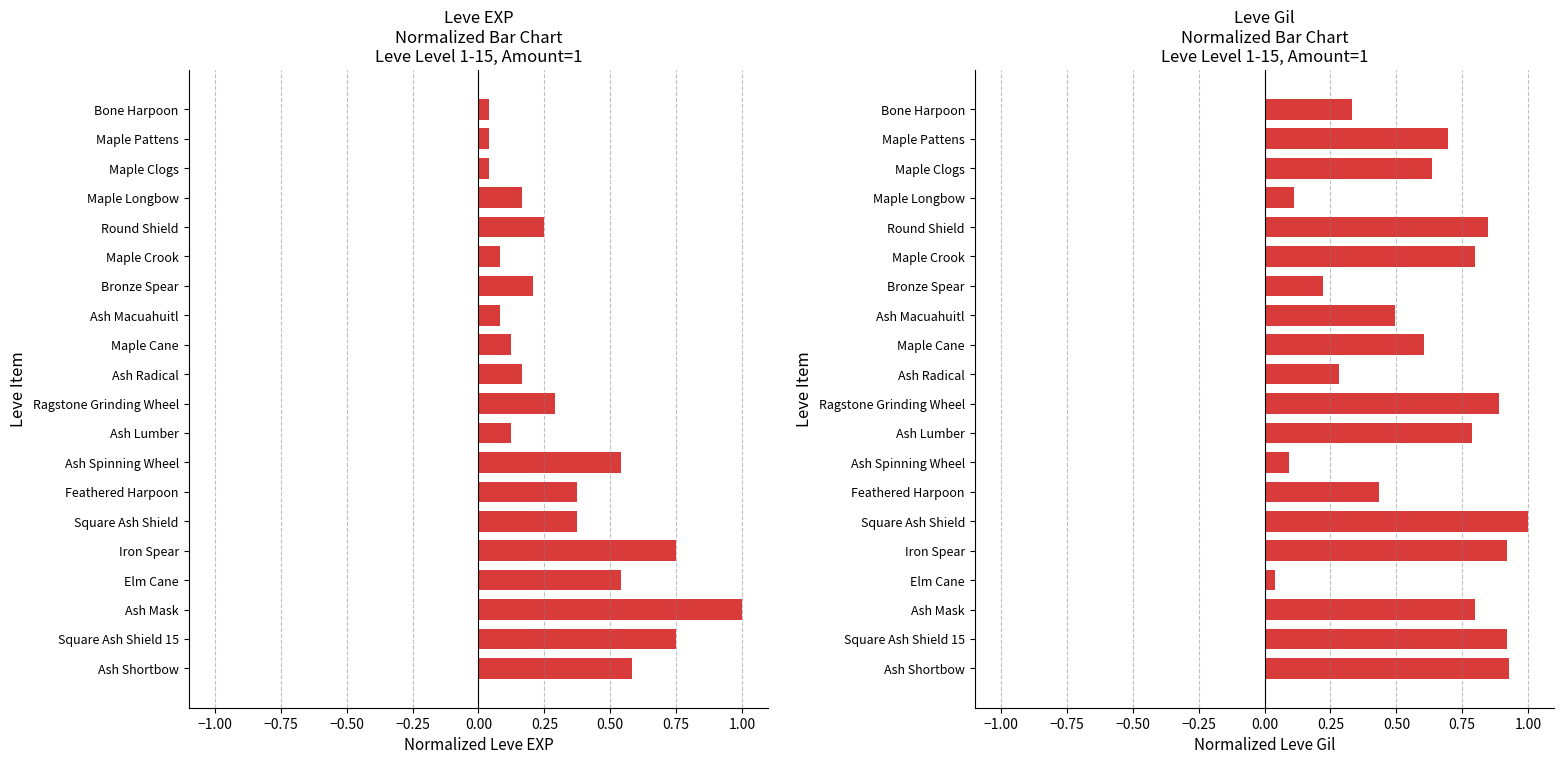

The value of Leve Gil at Bone Harpoon is 0.6. True or false?

False